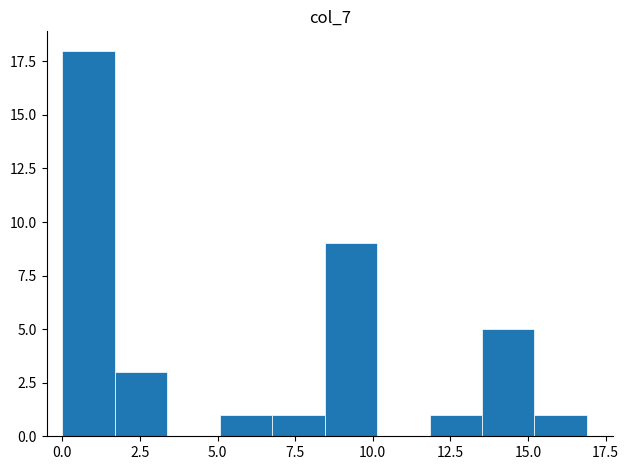

Read against the x-axis, roughly where is the centre of the tallest bar?

1.0